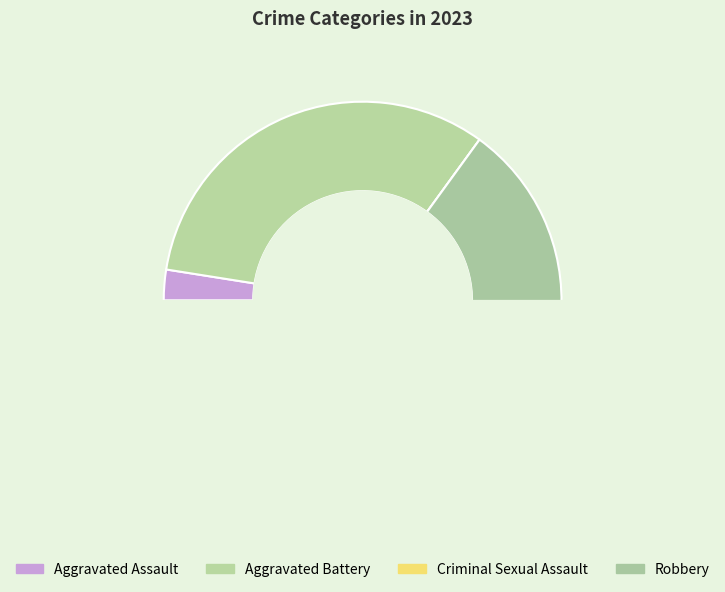

Count the number of slices in the pie.

4